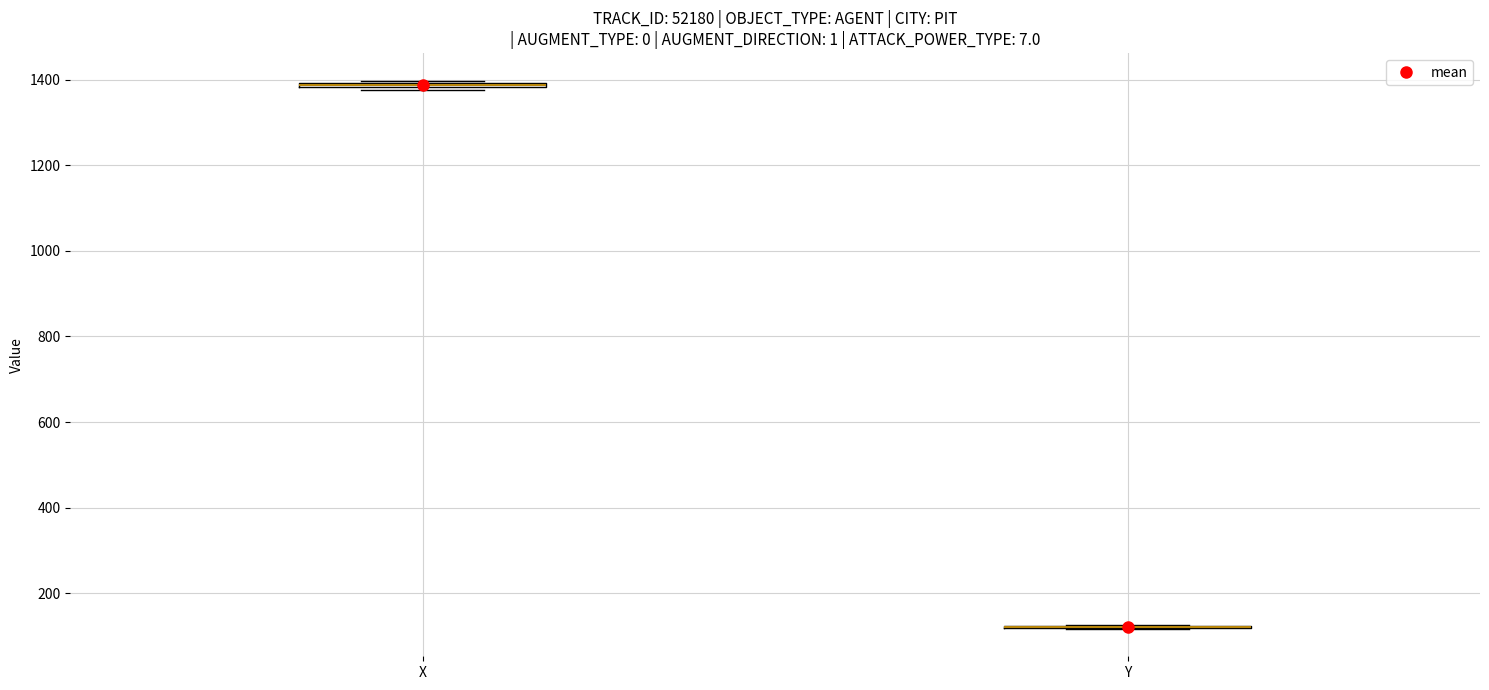

Where is the upper edge of the box for X on the y-axis? The values are not printed on the chart, so give them approximately, as read against the axis.

1400